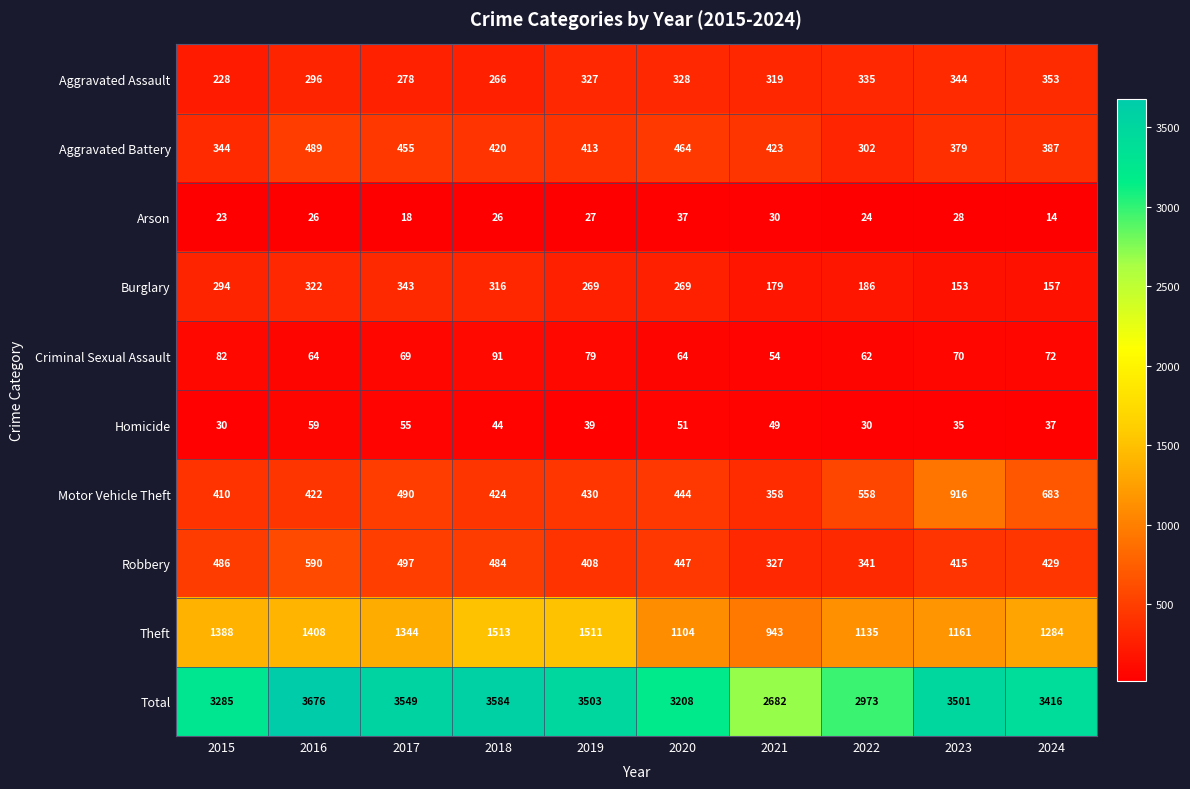

What is the spread (max minus min) of values at 2023?

3473